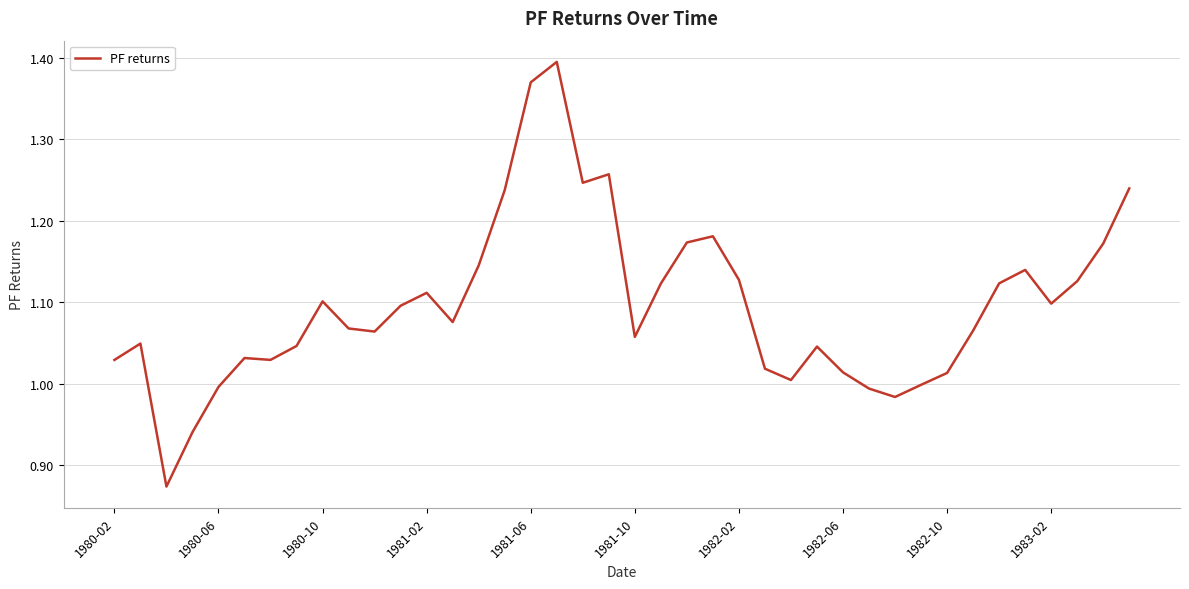

What is the difference between the maximum and minimum values?

0.5